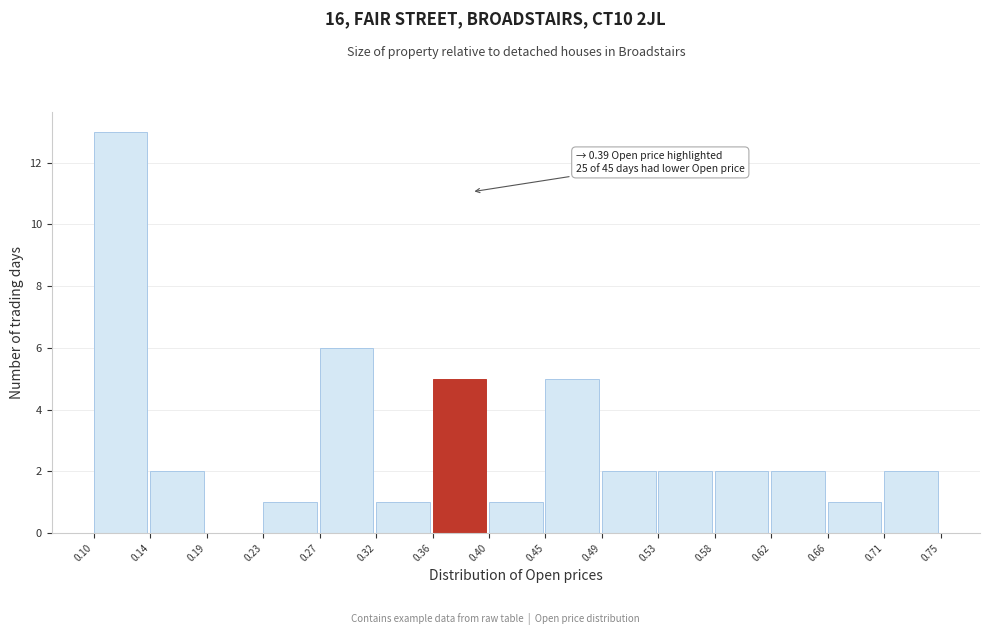

Which range on the x-axis has the tallest bar?

0.10 to 0.14